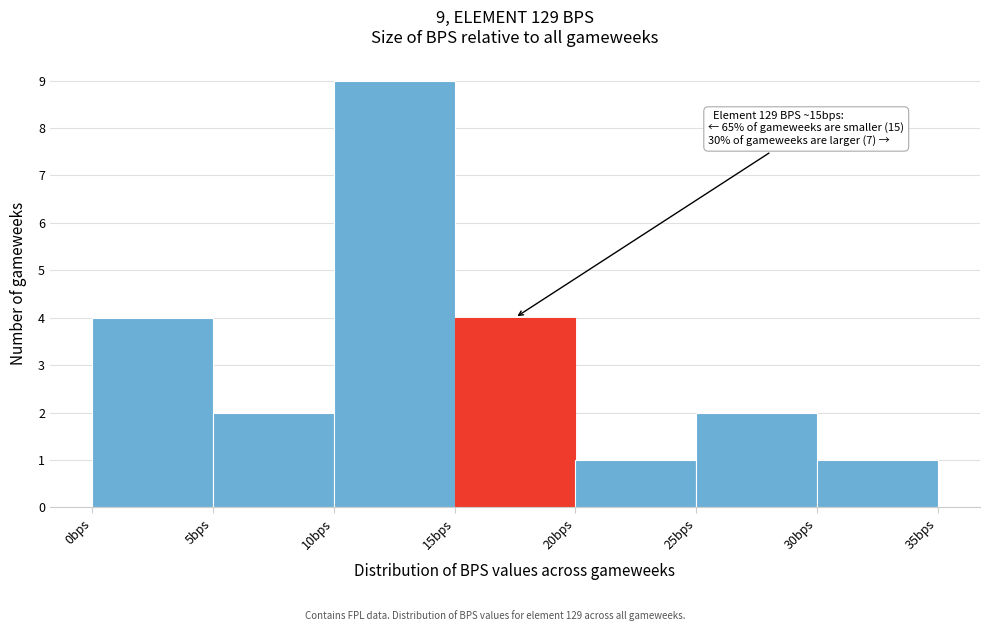

Over which range of the x-axis is the bar tallest?

10 to 15